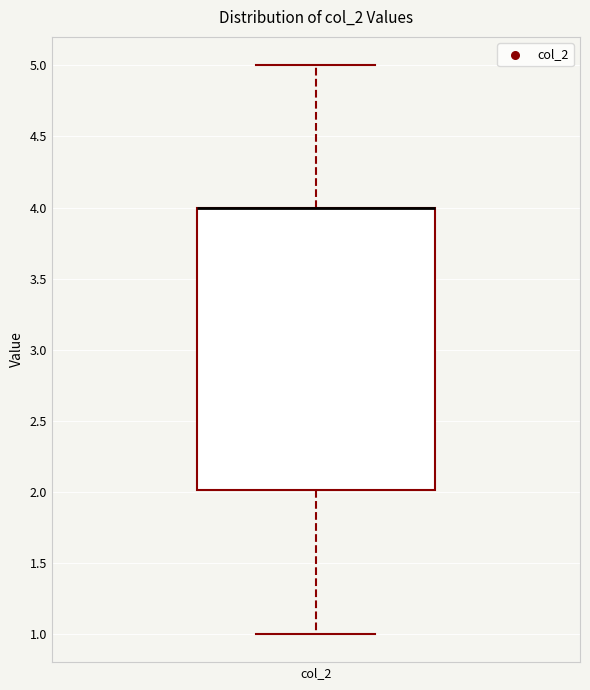

Transcribe this box plot: give where the median line is, the range the box spans, and where the two whiskers end, as read against the y-axis. The values are not printed on the chart, so give them approximately, as read against the axis.

median 4 (drawn on the box's upper edge), box 2 to 4, whiskers 1 to 5